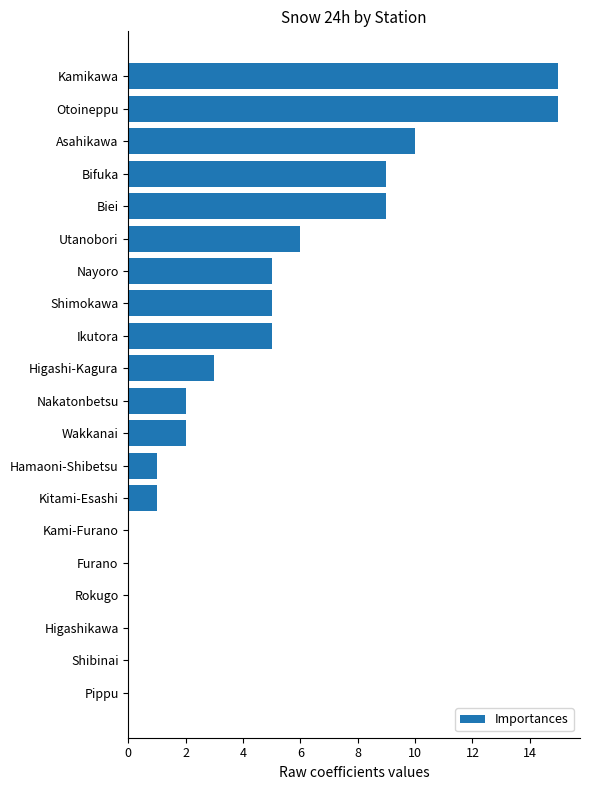

What is the sum of all values?

88